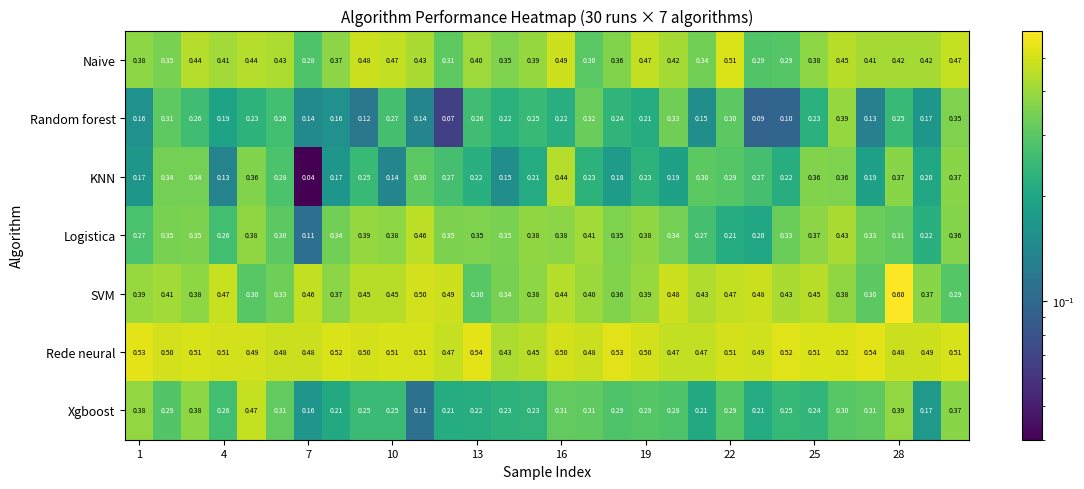

Which series has the widest spread of values?

KNN